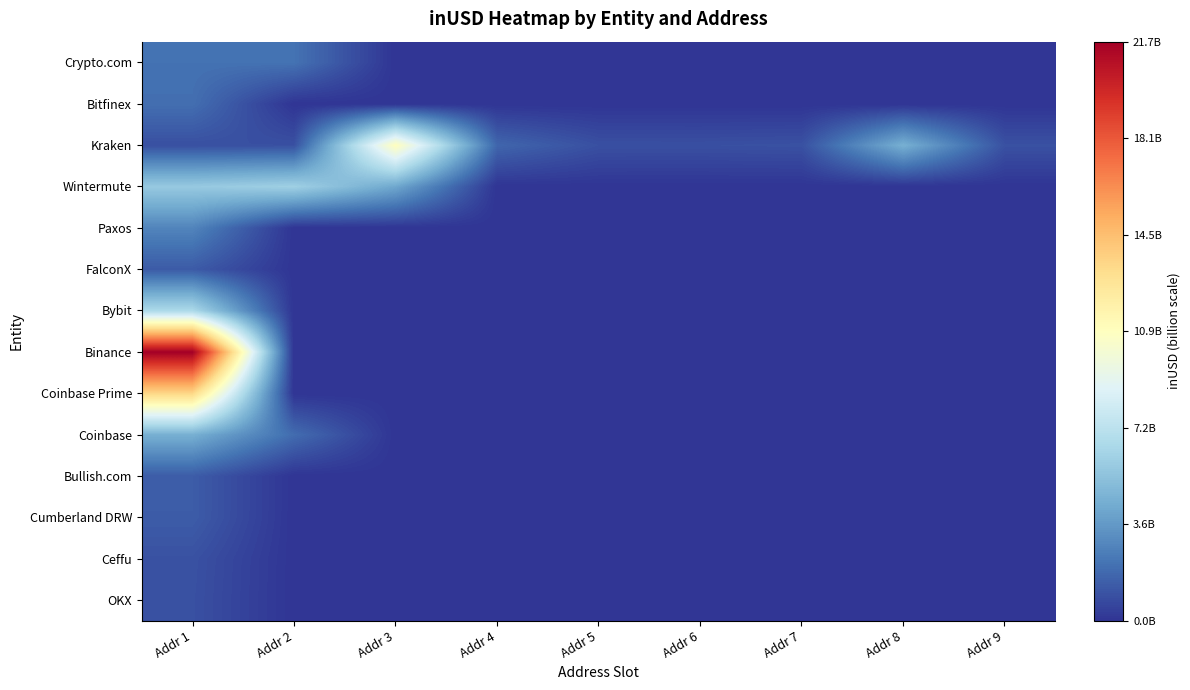

Rank the series by their maximum value, from lowest to highest.

OKX, Ceffu, FalconX, Cumberland DRW, Bullish.com, Bitfinex, Crypto.com, Paxos, Coinbase, Wintermute, Bybit, Kraken, Coinbase Prime, Binance